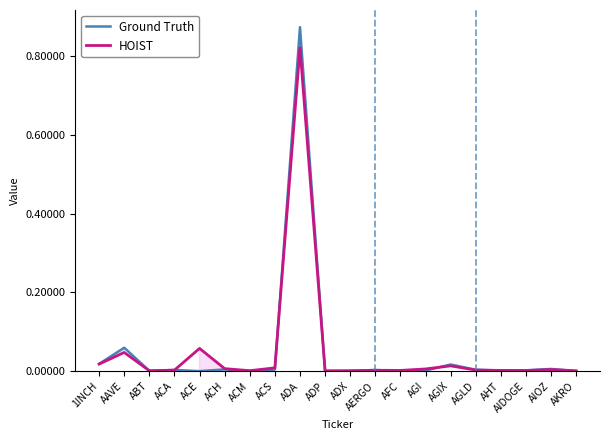

How many positive values does the Ground Truth series have?

19